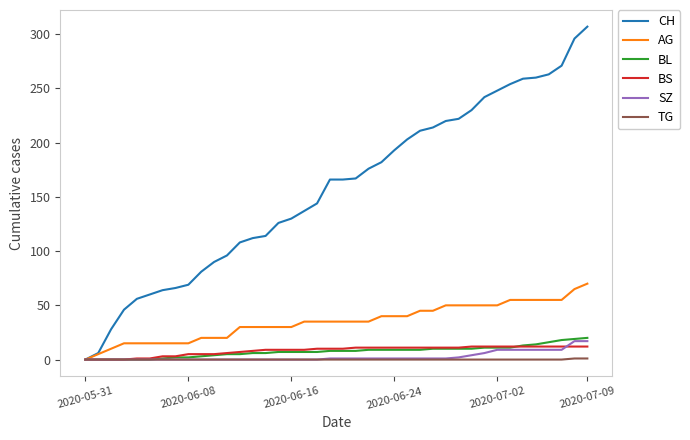

What is the maximum value for SZ?

17